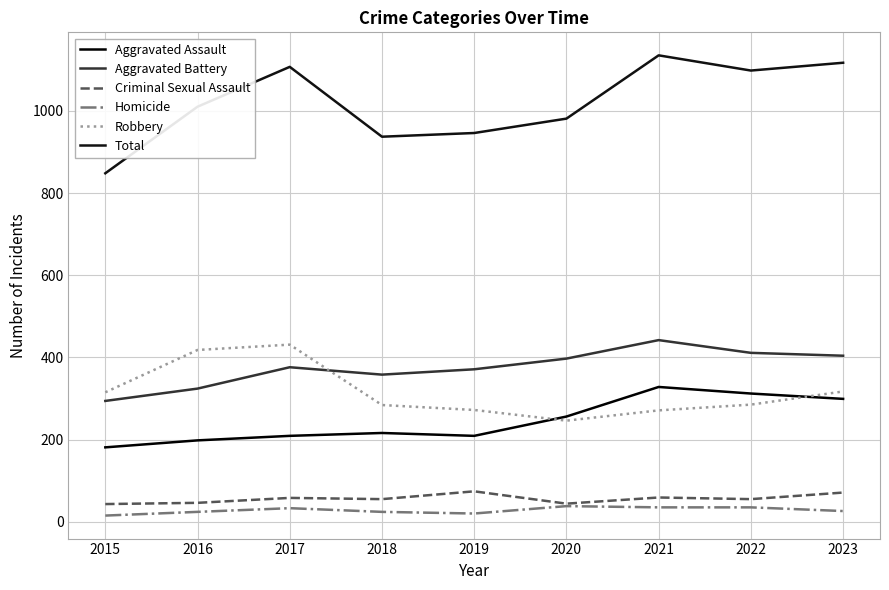

What is the difference between the highest and lowest values at 2019?

926